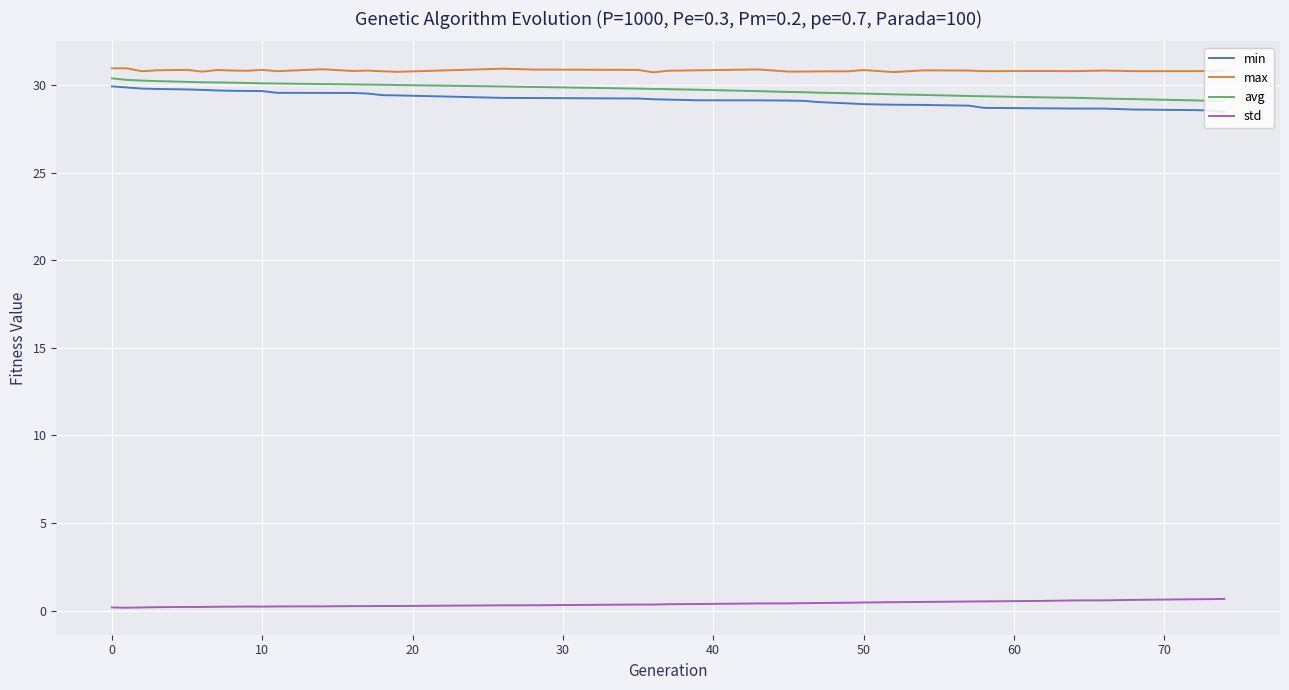

True or false: min and std intersect in this chart.

False